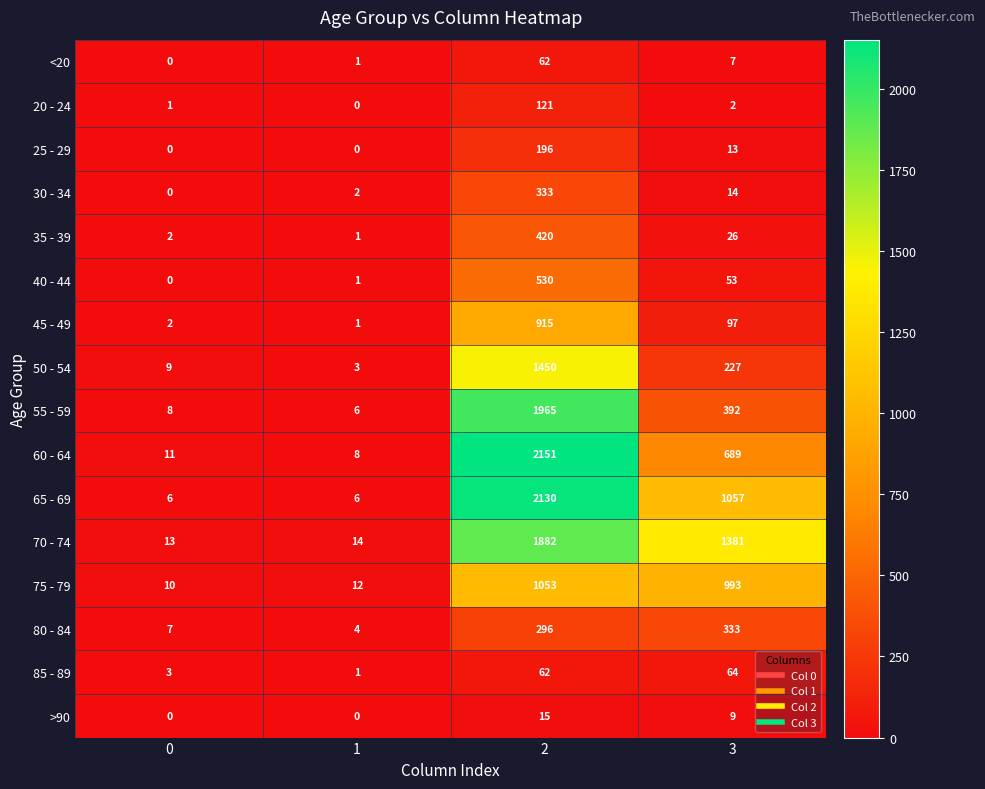

What is the difference between the maximum and minimum values in the 55 - 59 series?

1959